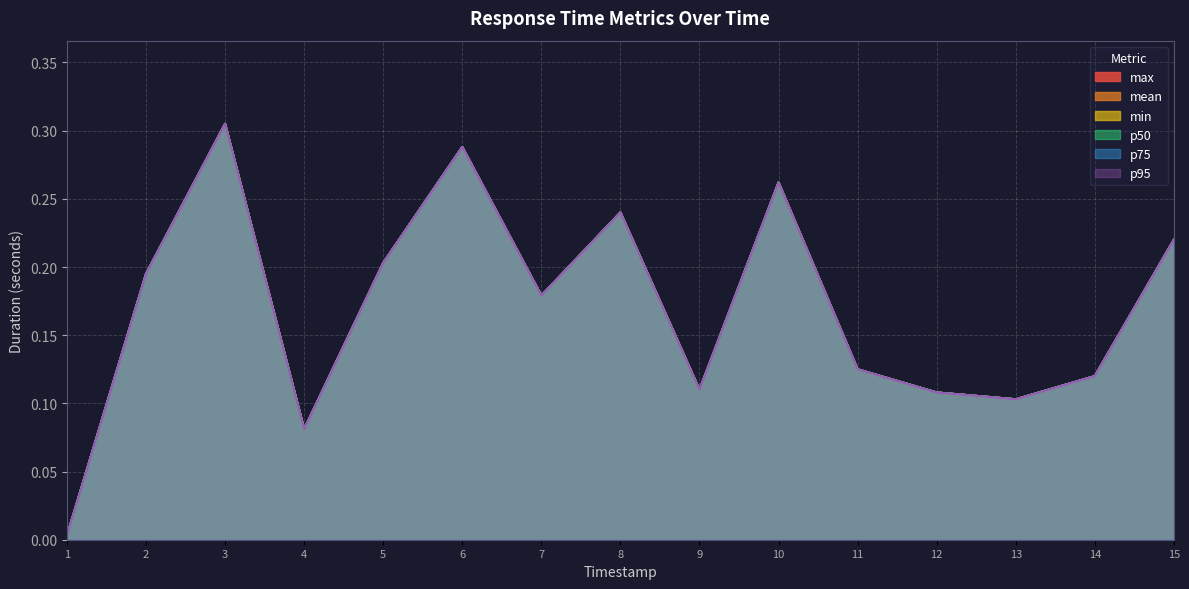

True or false: mean and p95 cross at least once.

False